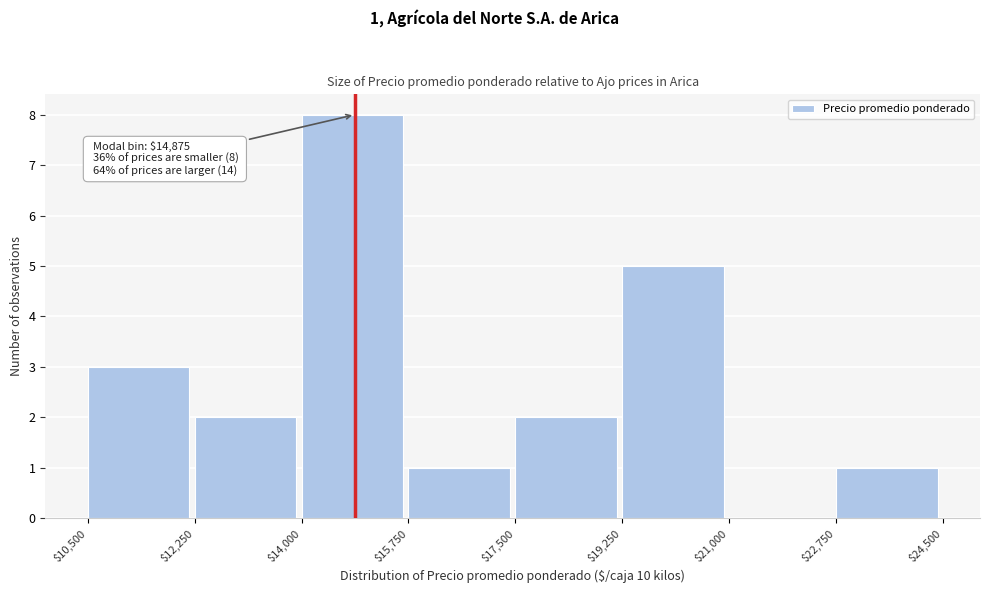

Which range on the x-axis has the tallest bar?

$14,000 to $15,750